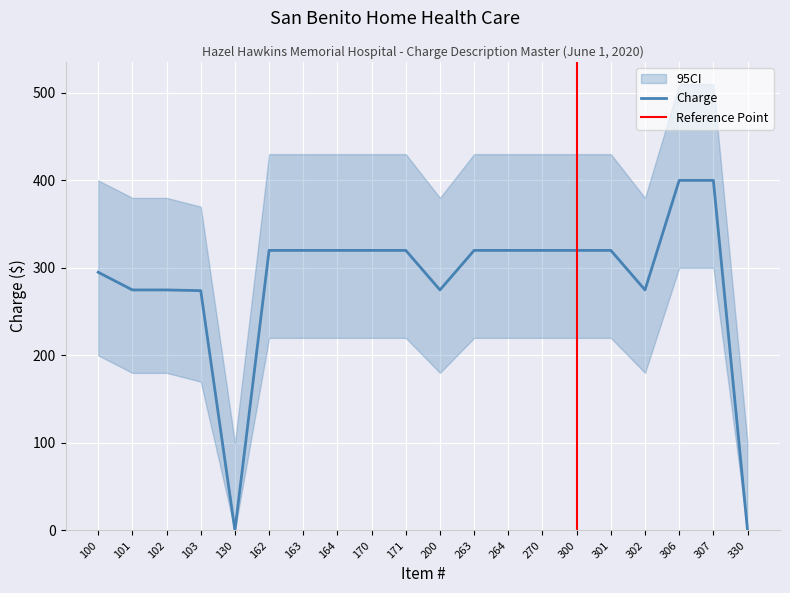

The value of Charge at 171 is 320.0. True or false?

True